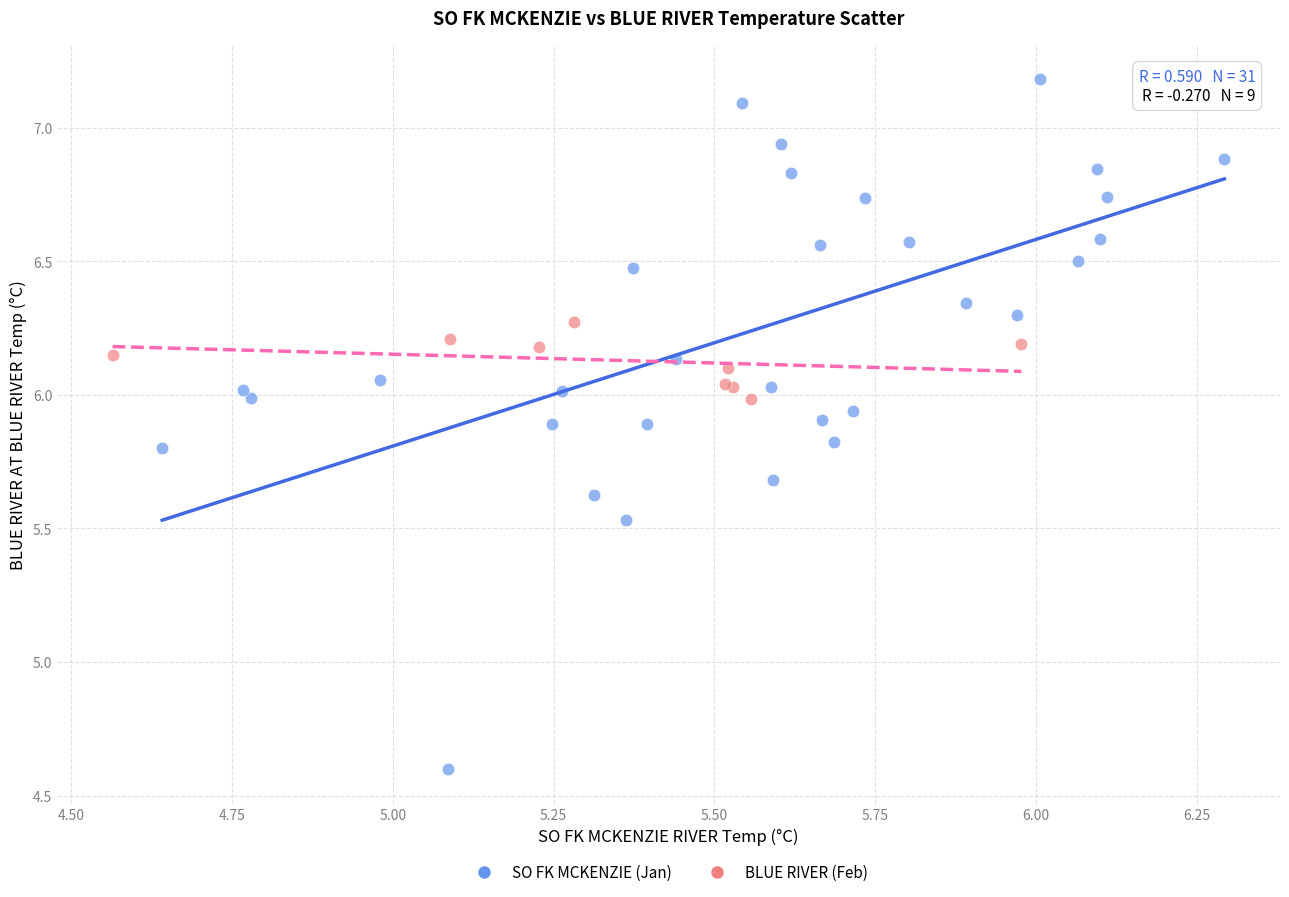

Which series reaches the maximum Y coordinate?

SO FK MCKENZIE (Jan)